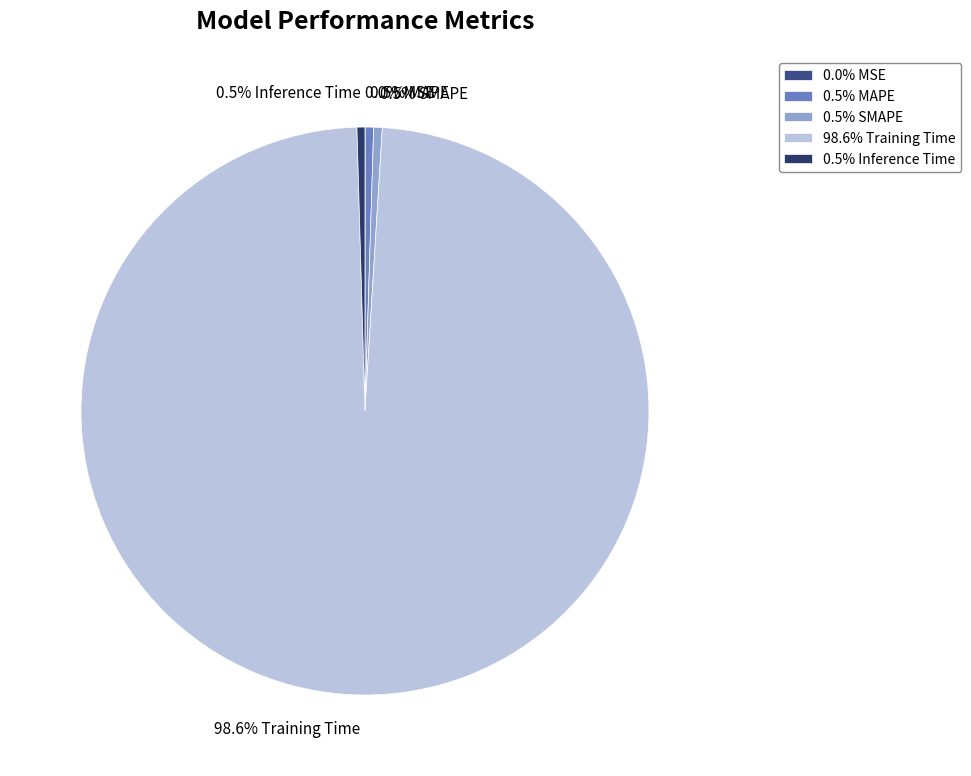

Is there a majority slice in this chart?

Yes